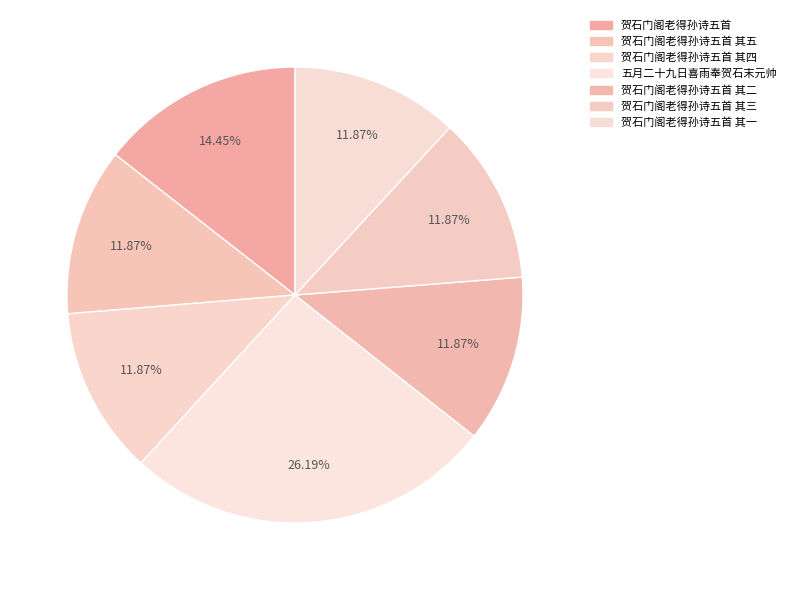

How many slices are in this pie chart?

7